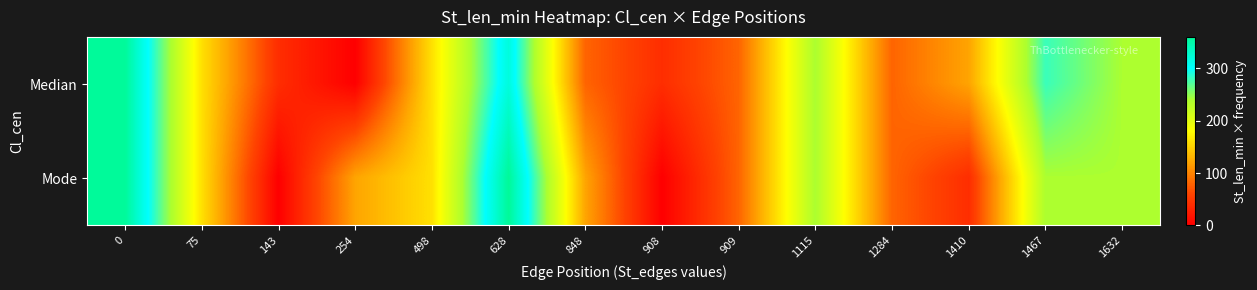

Between 908 and 1284, which is larger?

1284